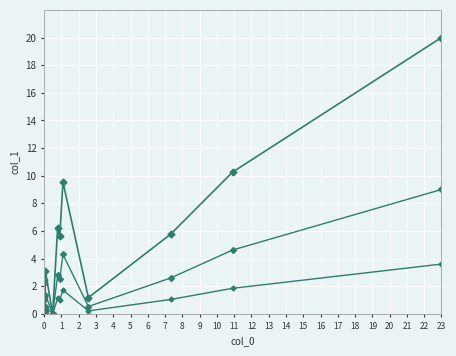

How many lines are shown in the chart?

3